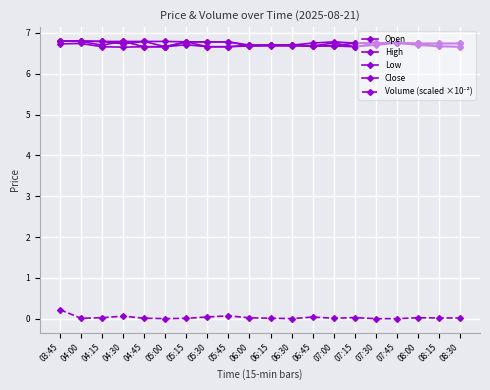

How many categories are shown in the chart?

20